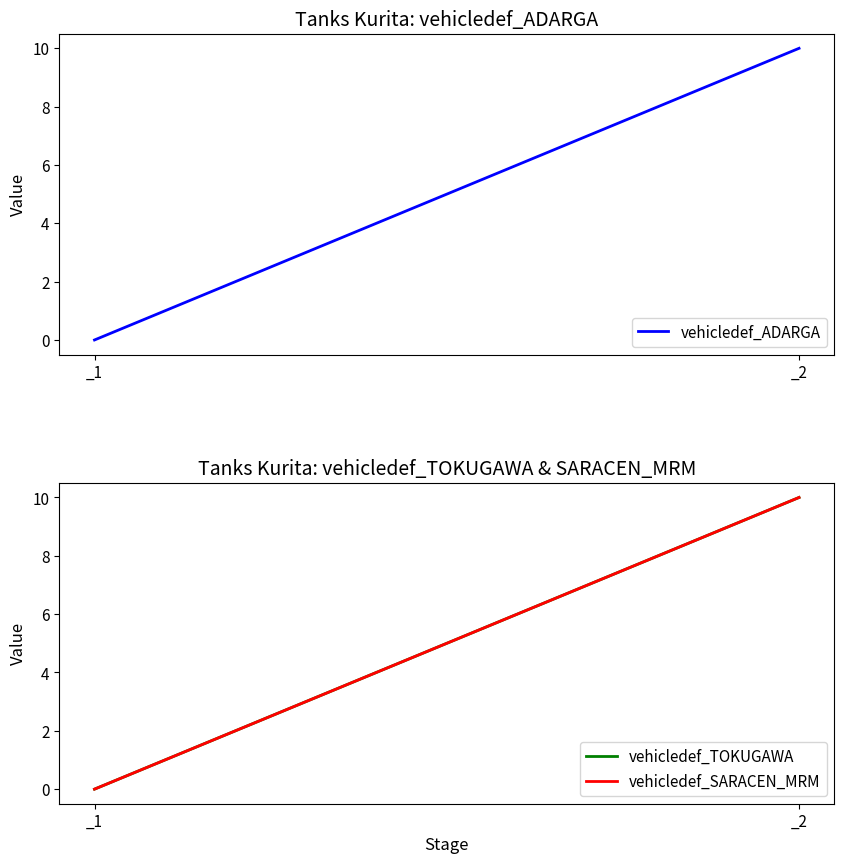

What is the total value across all series at _2?

30